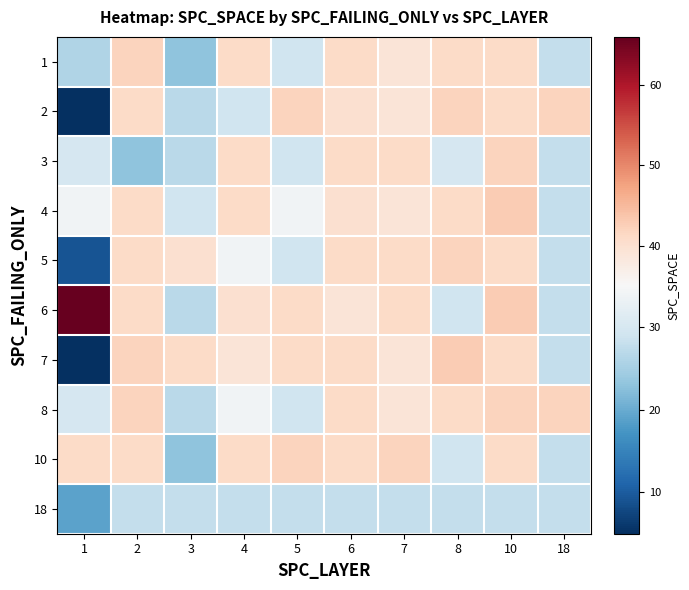

Which series has the largest range (max minus min)?

6